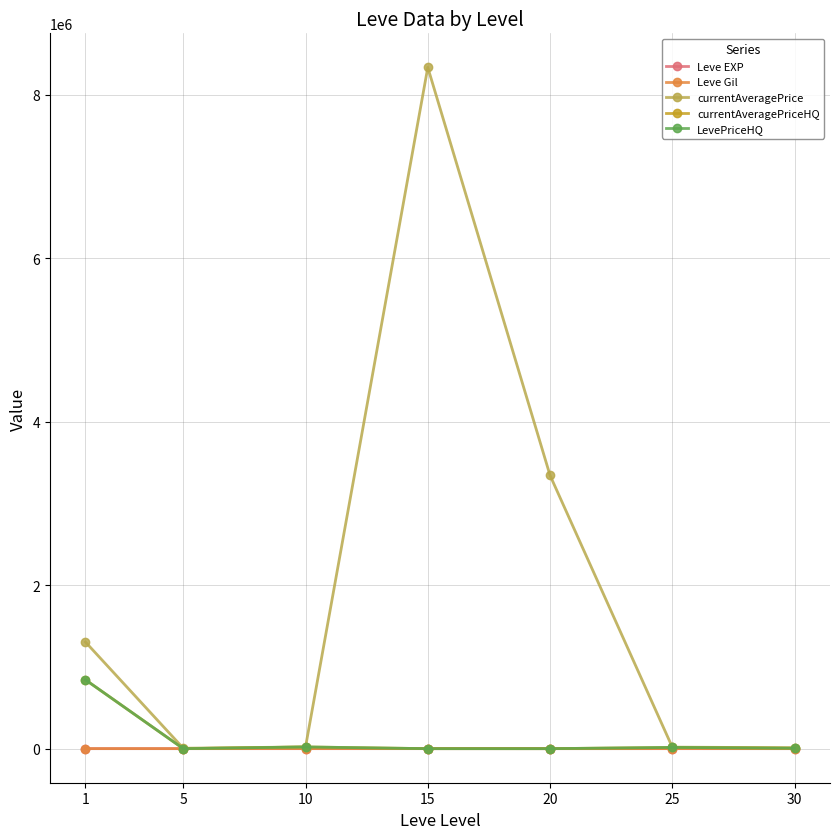

Does the chart have visible grid lines?

Yes